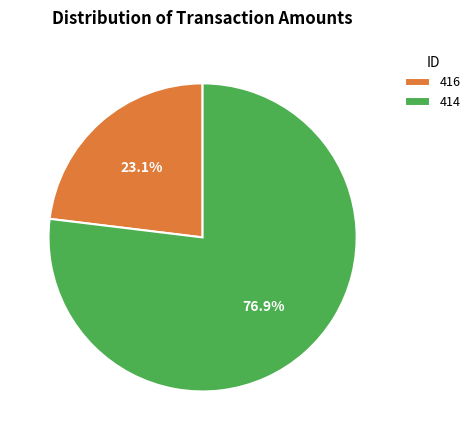

Which slice represents more than half of the pie?

414